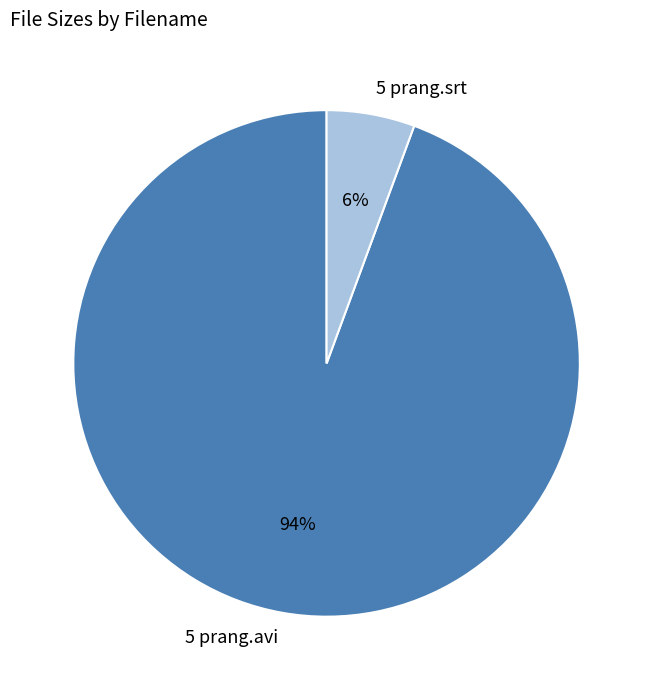

To the nearest percent, what portion does 5 prang.srt represent?

6%